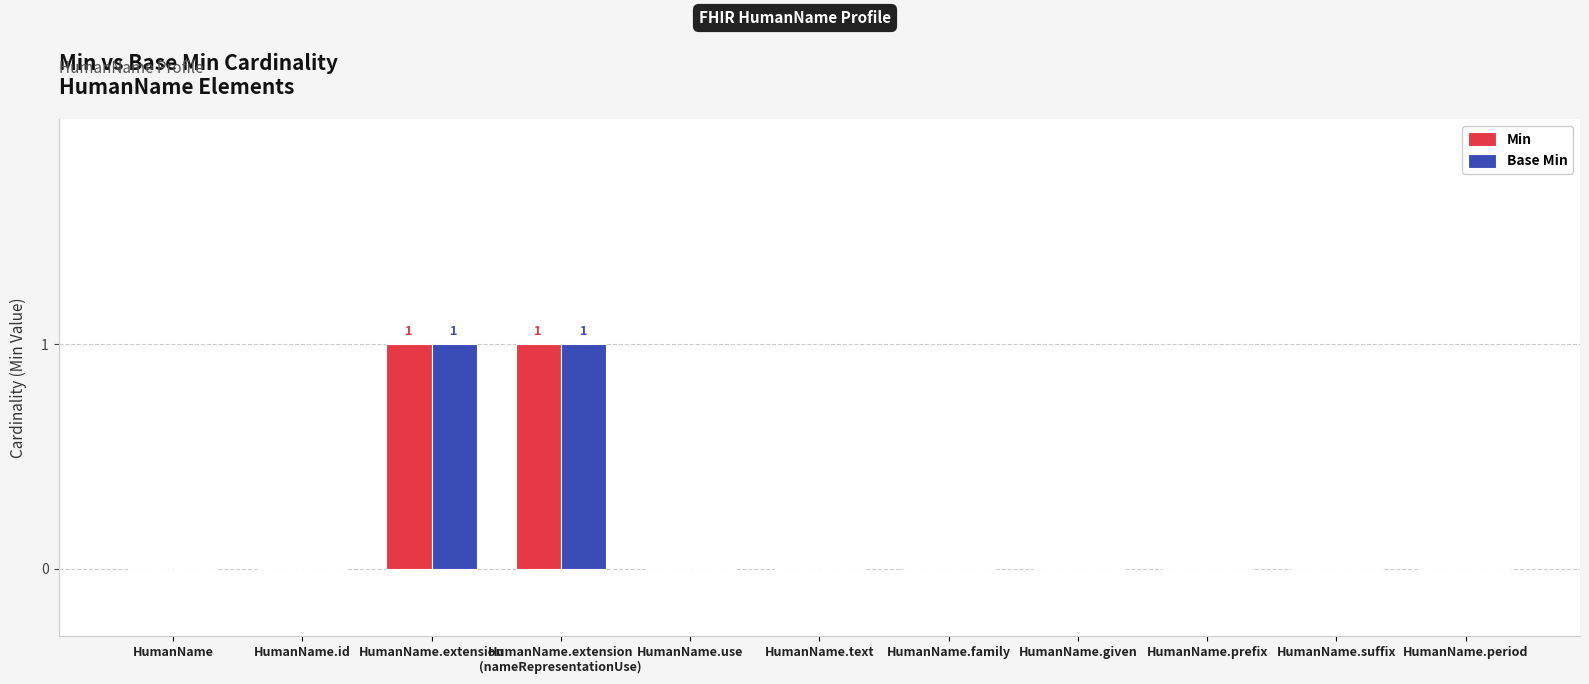

True or false: Min has a value of 0 at HumanName.id.

True